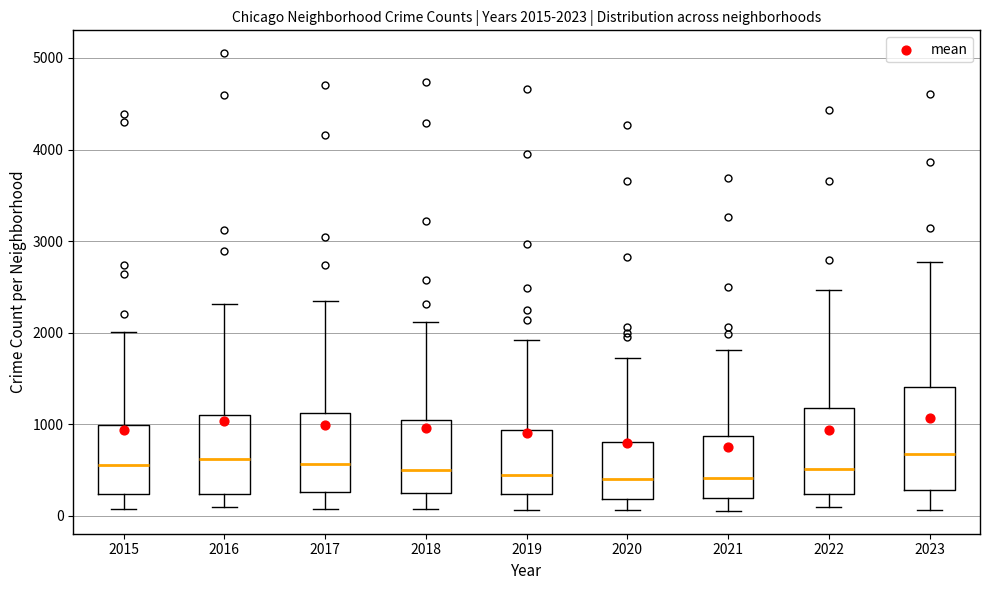

Which box is the tallest, from its lower edge to its upper edge?

2023